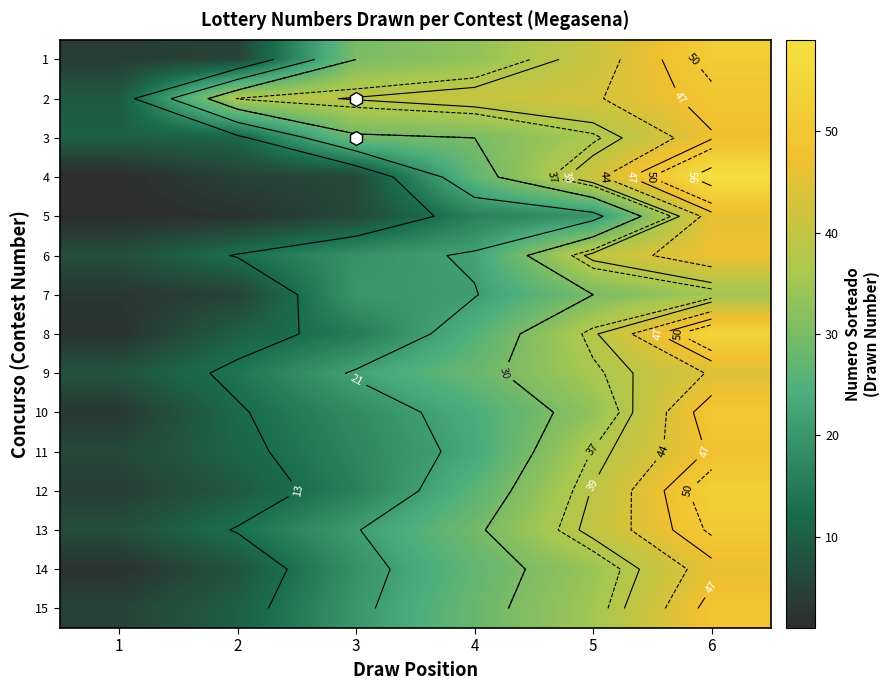

The 9 series shows 28 at 4. True or false?

True